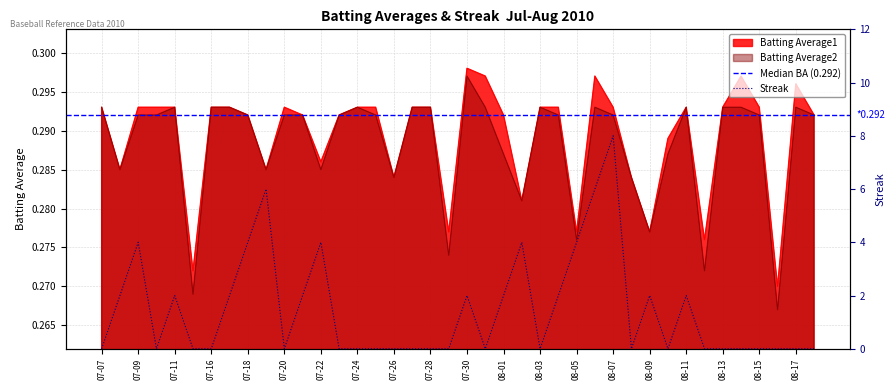

Which series has the widest spread of values?

Streak